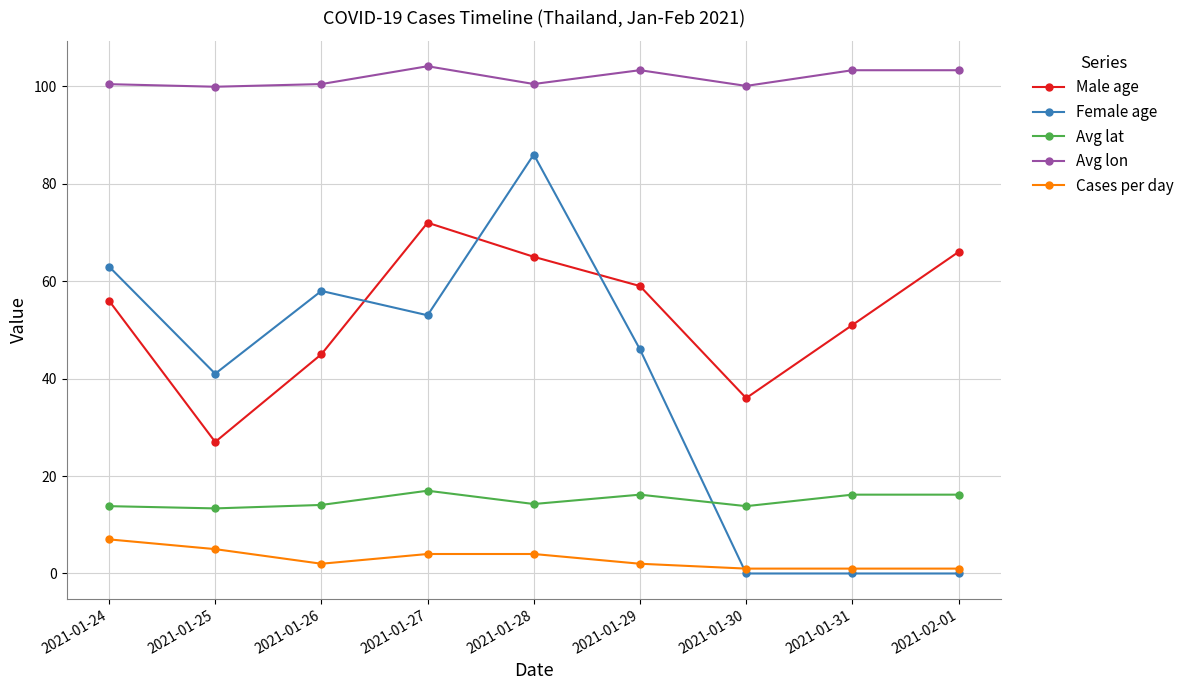

At 2021-01-31, list the series in order from smallest to largest.

Female age, Cases per day, Avg lat, Male age, Avg lon